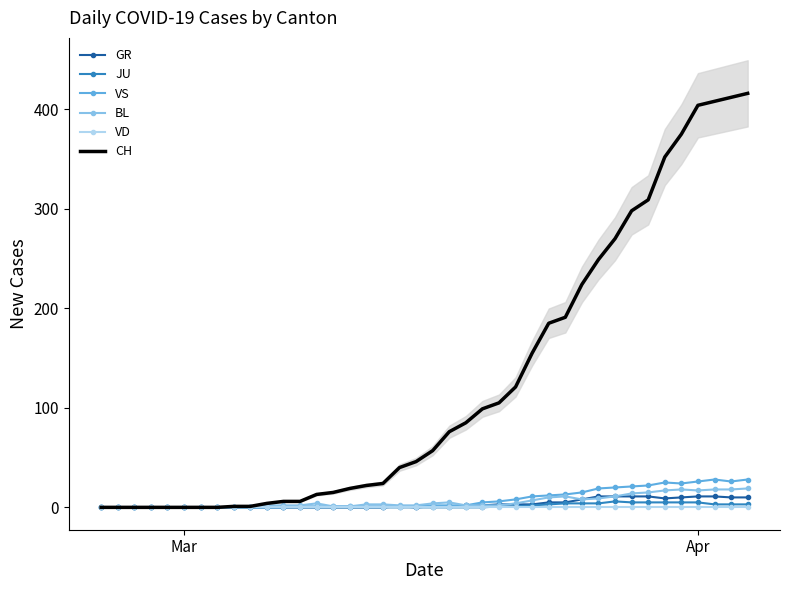

True or false: CH has a value of 0 at Mar.

True